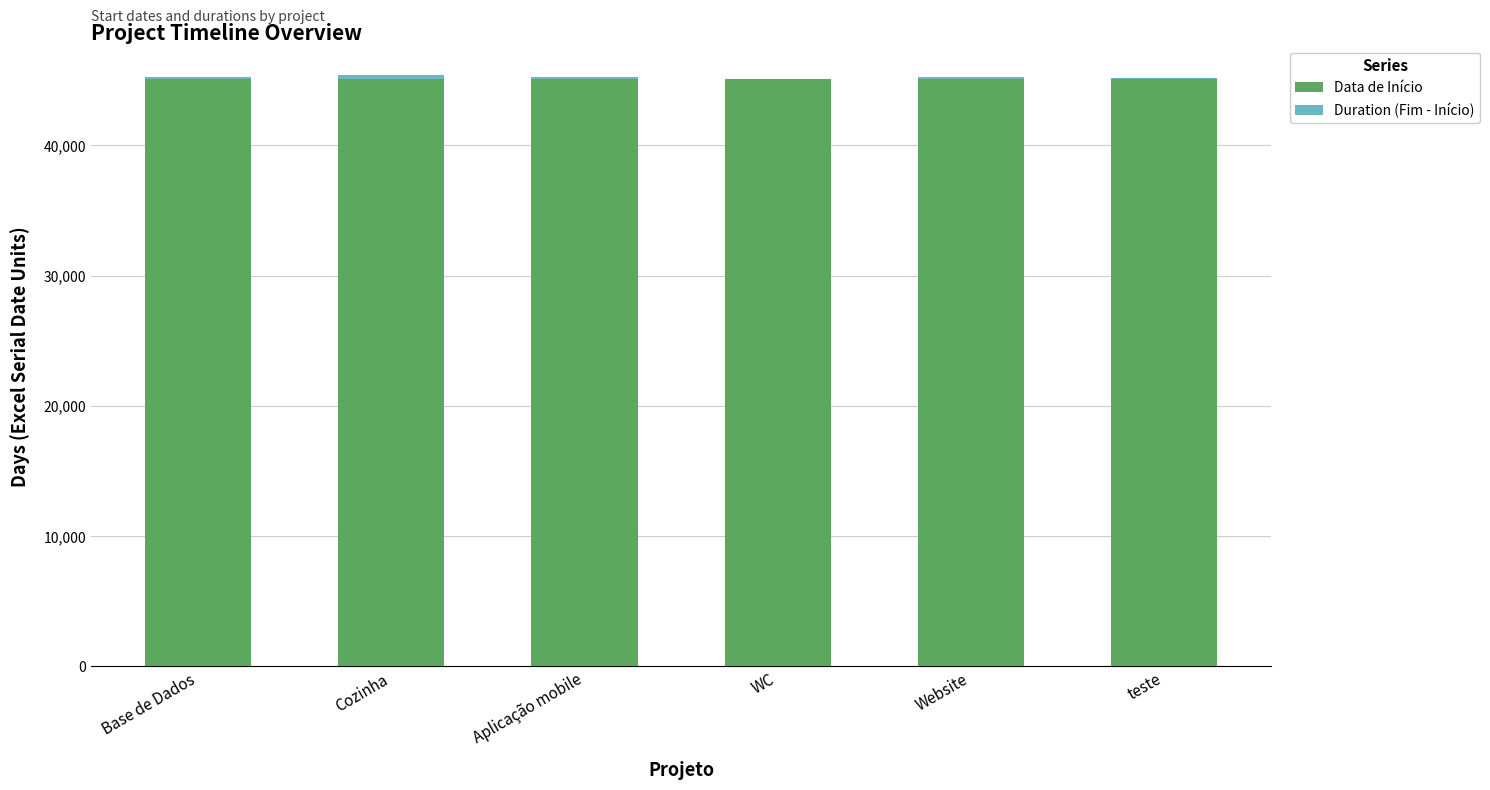

Are the bars horizontal?

No